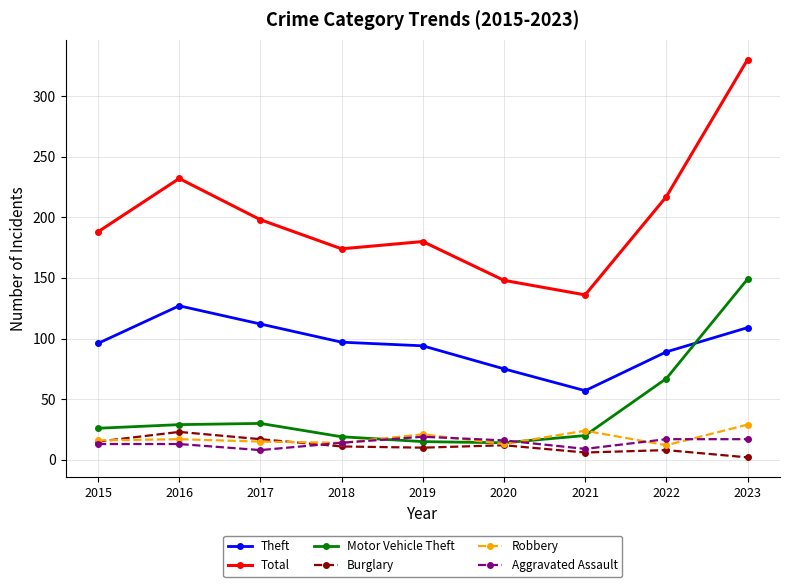

How many data points does each series have?

9